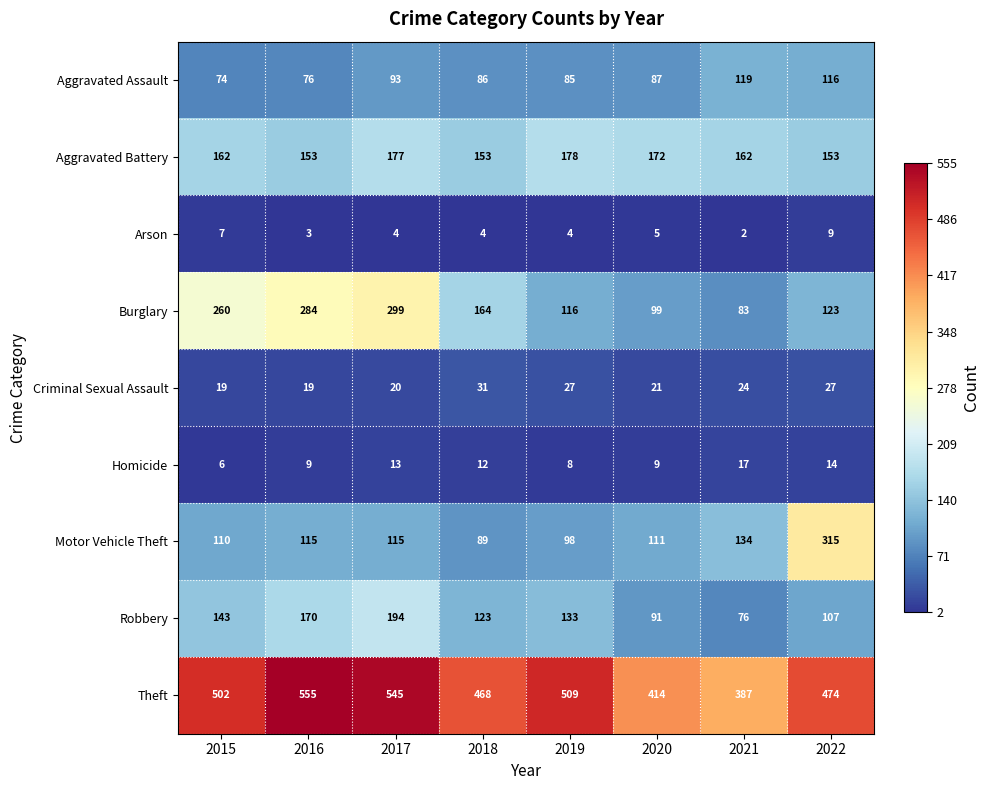

What is the greatest value displayed?

555